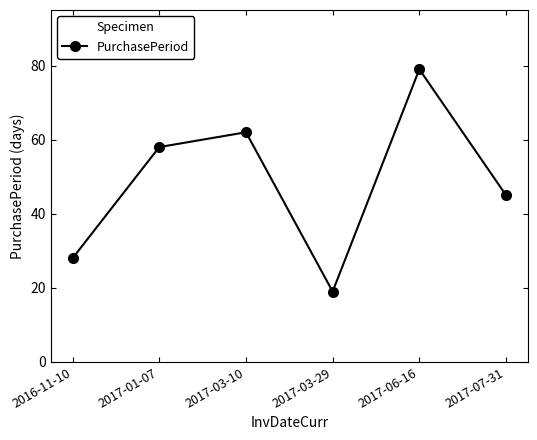

List the labels in order of value, smallest first.

2017-03-29, 2016-11-10, 2017-07-31, 2017-01-07, 2017-03-10, 2017-06-16